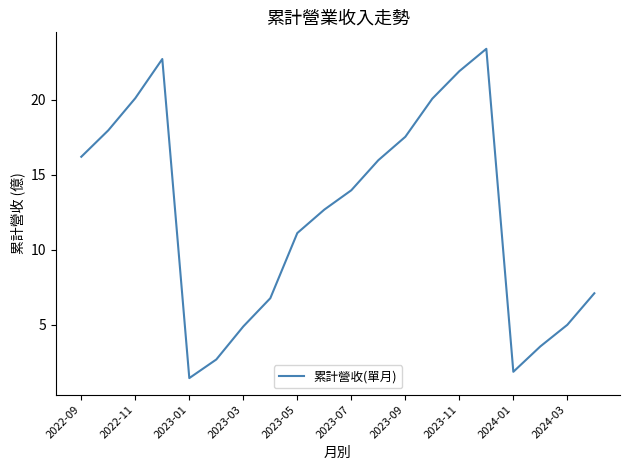

At which label does the data first exceed 13?

2022-09